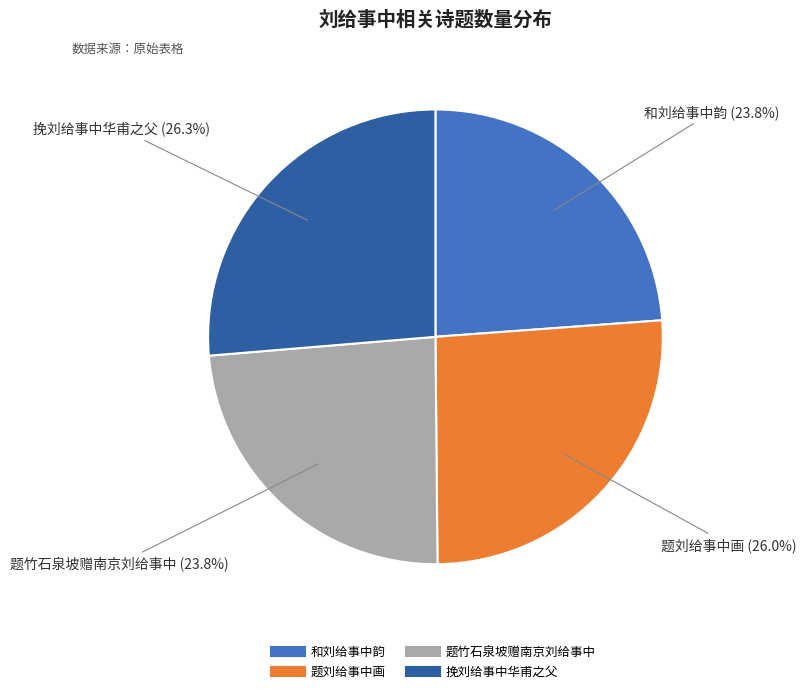

To the nearest percent, what portion does 和刘给事中韵 represent?

24%